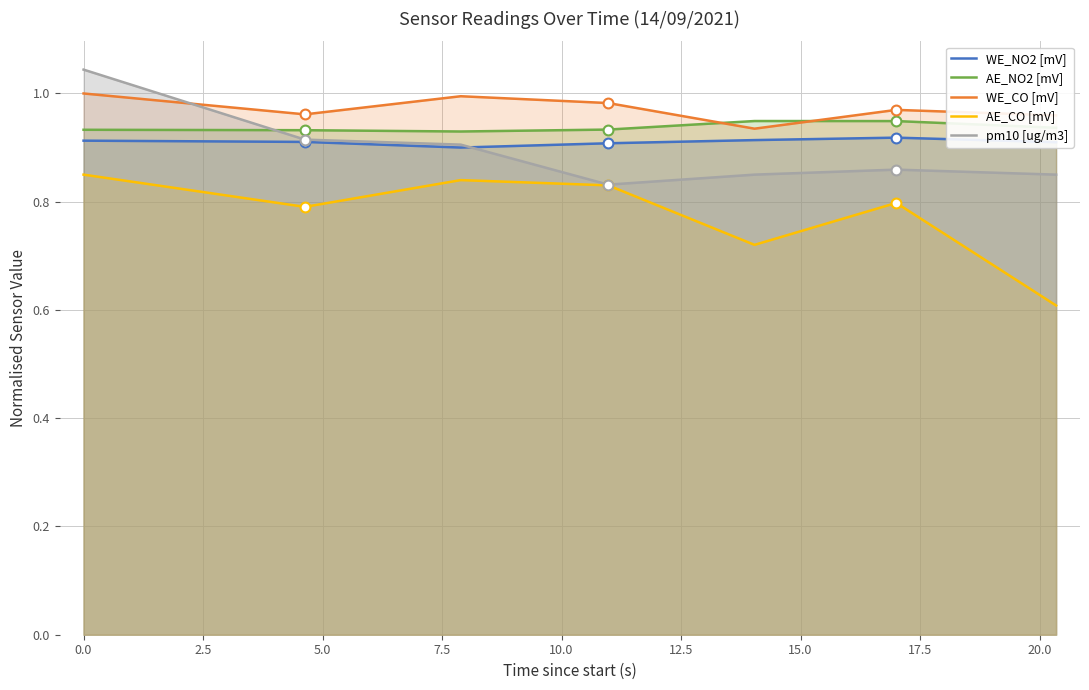

Which series has the widest spread of Y values?

AE_CO [mV]